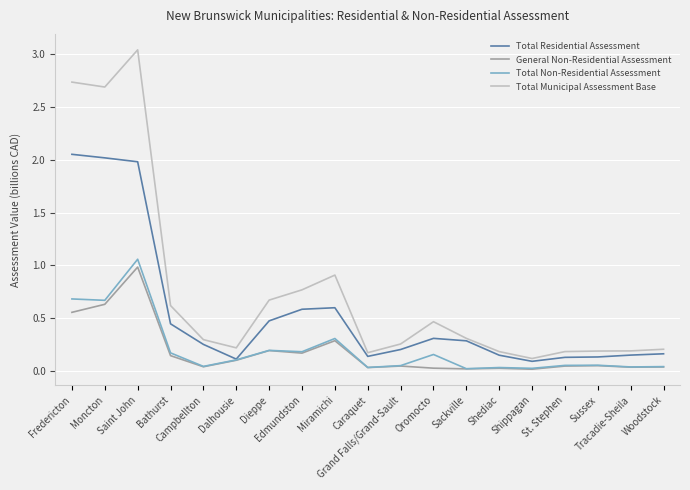

At how many categories does at least one series exceed 1?

3